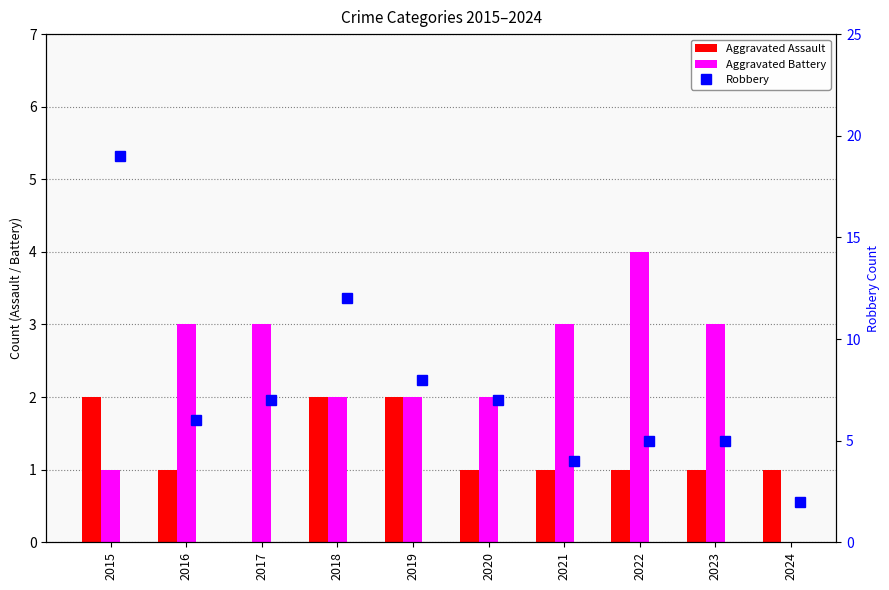

What is the sum of all Robbery values?

75